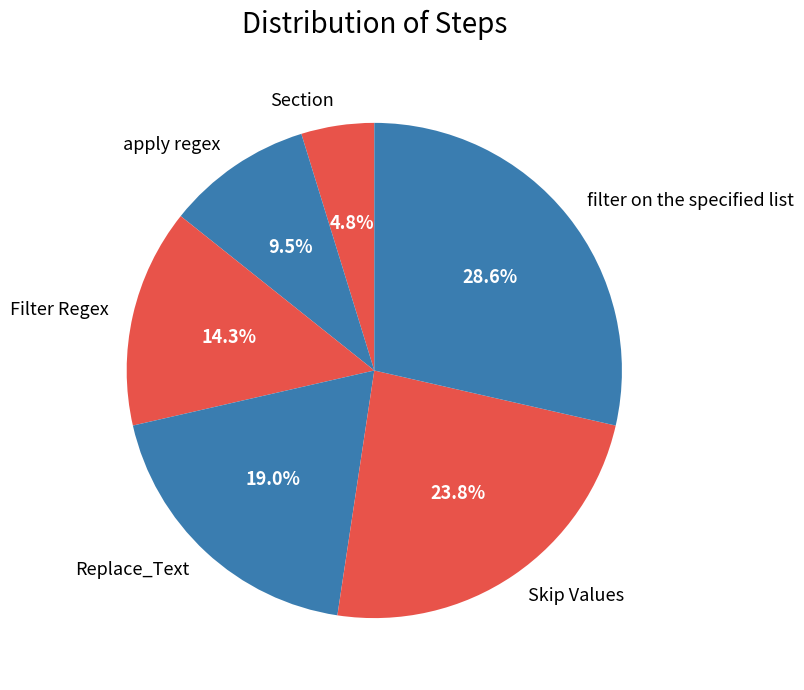

Combined, do apply regex and Section account for over 50%?

No